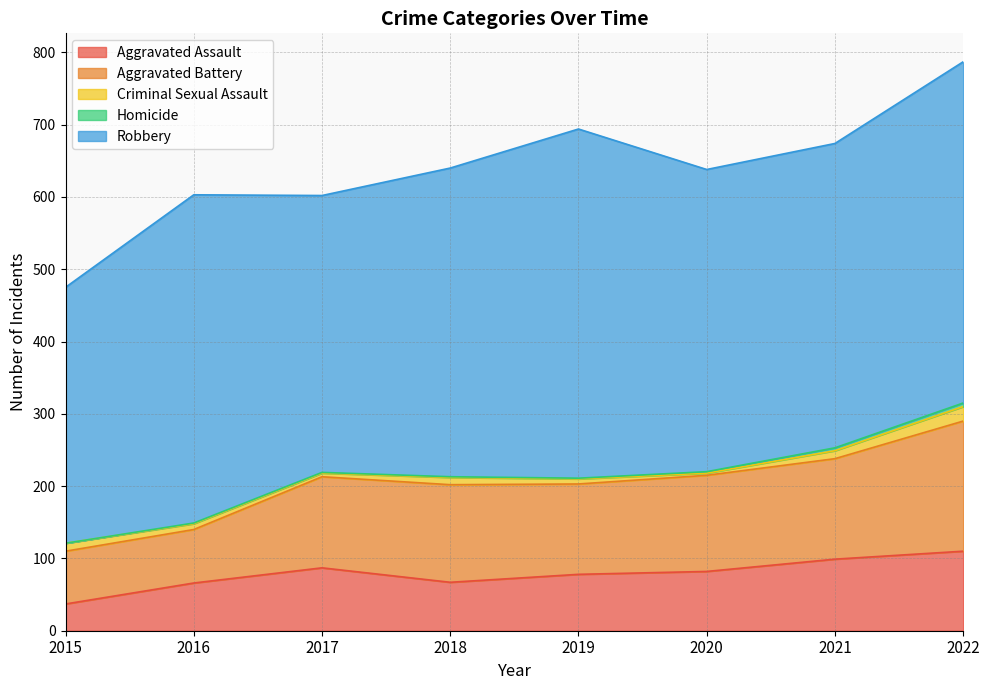

True or false: Aggravated Battery and Criminal Sexual Assault cross at least once.

False